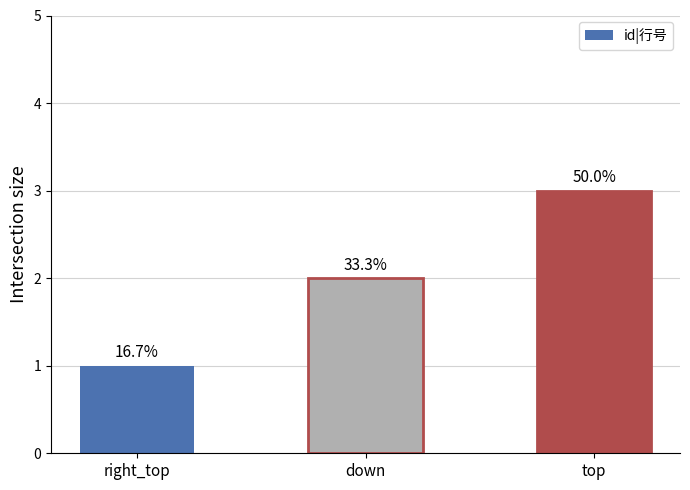

Between top and right_top, which is larger?

top